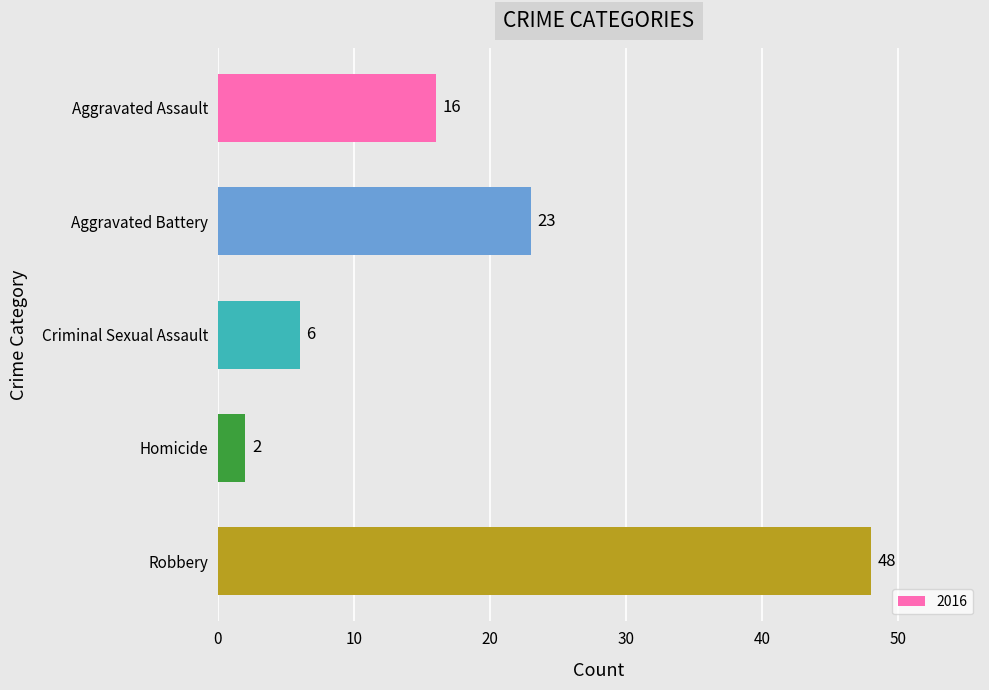

What is the label of the 5th bar from the bottom?

Aggravated Assault